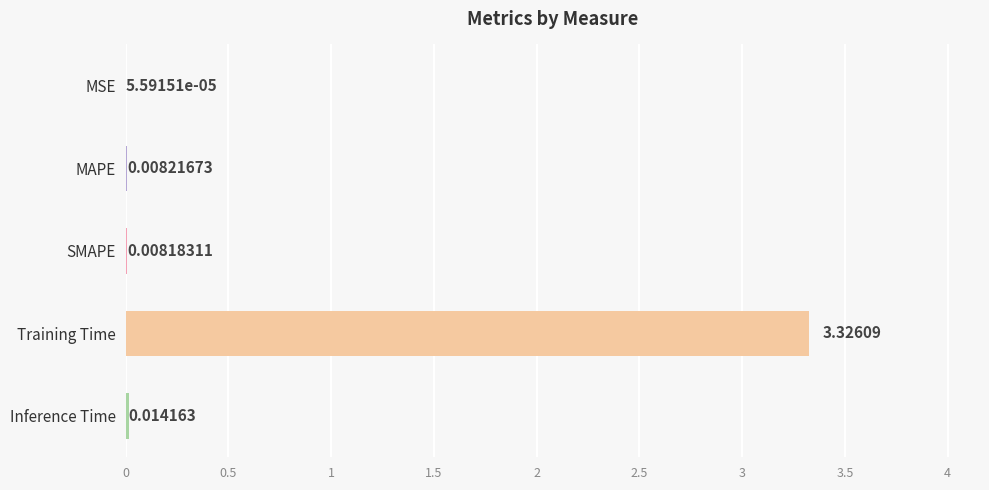

At which label is the value closest to 1?

Inference Time